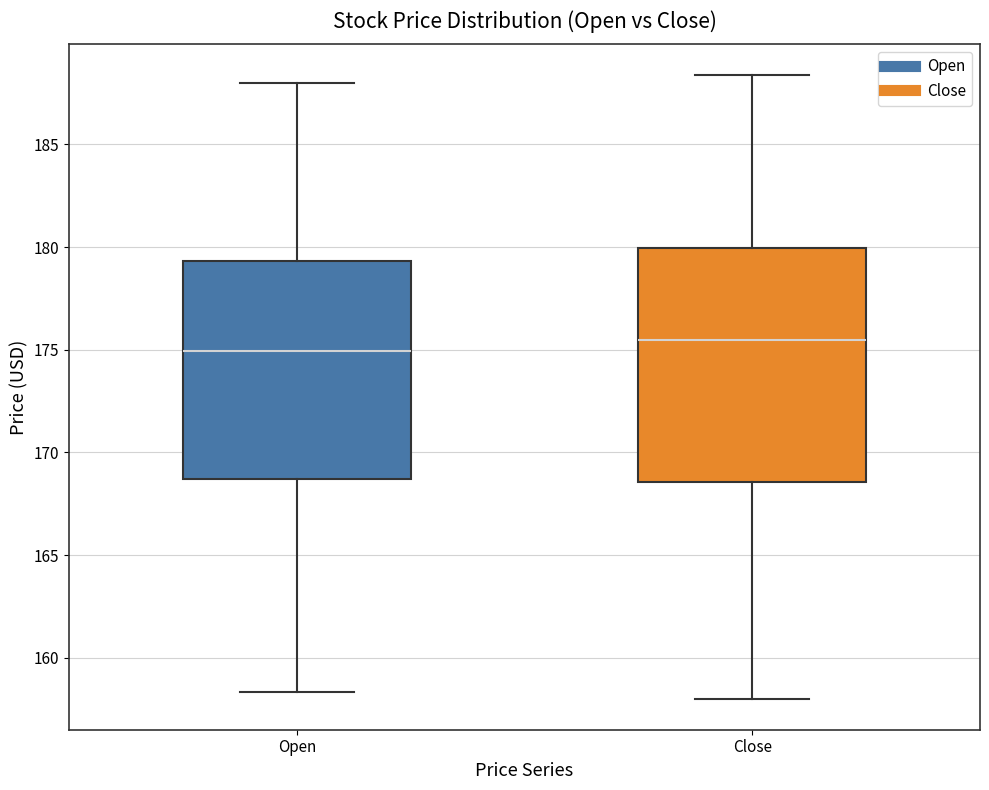

Reading left to right, read every box against the y-axis: the position of its median line, the range the box covers, and the ends of its whiskers. The values are not printed on the chart, so give them approximately, as read against the axis.

Open: median 175.0, box 168.5 to 179.5, whiskers 158.5 to 188.0
Close: median 175.5, box 168.5 to 180.0, whiskers 158.0 to 188.5